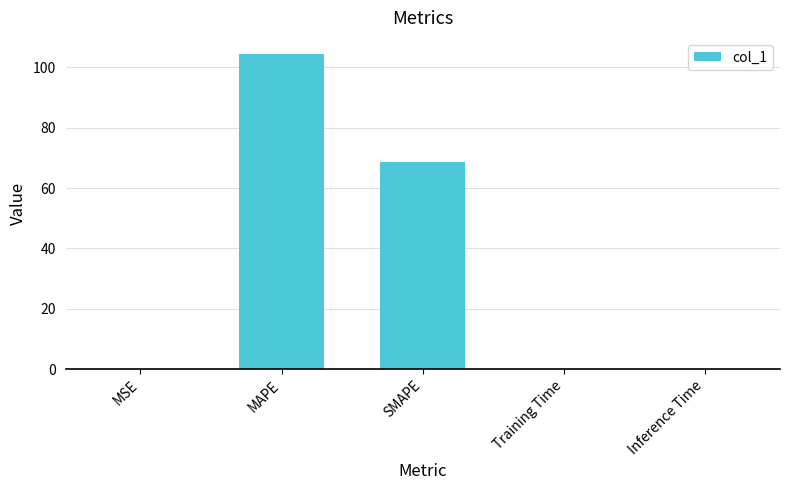

What is the change in value from MSE to Training Time?

-0.1